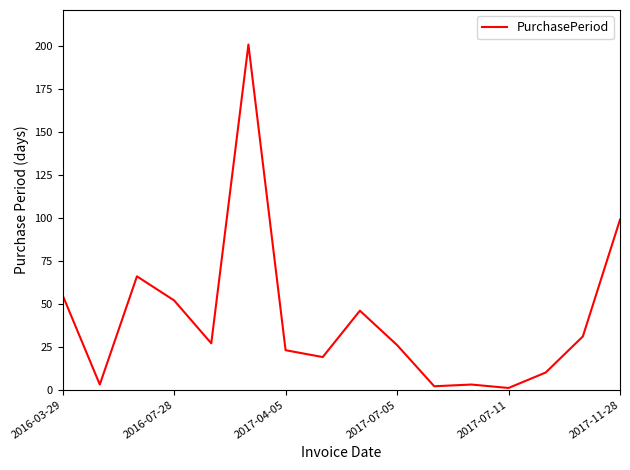

How many lines are shown in the chart?

1